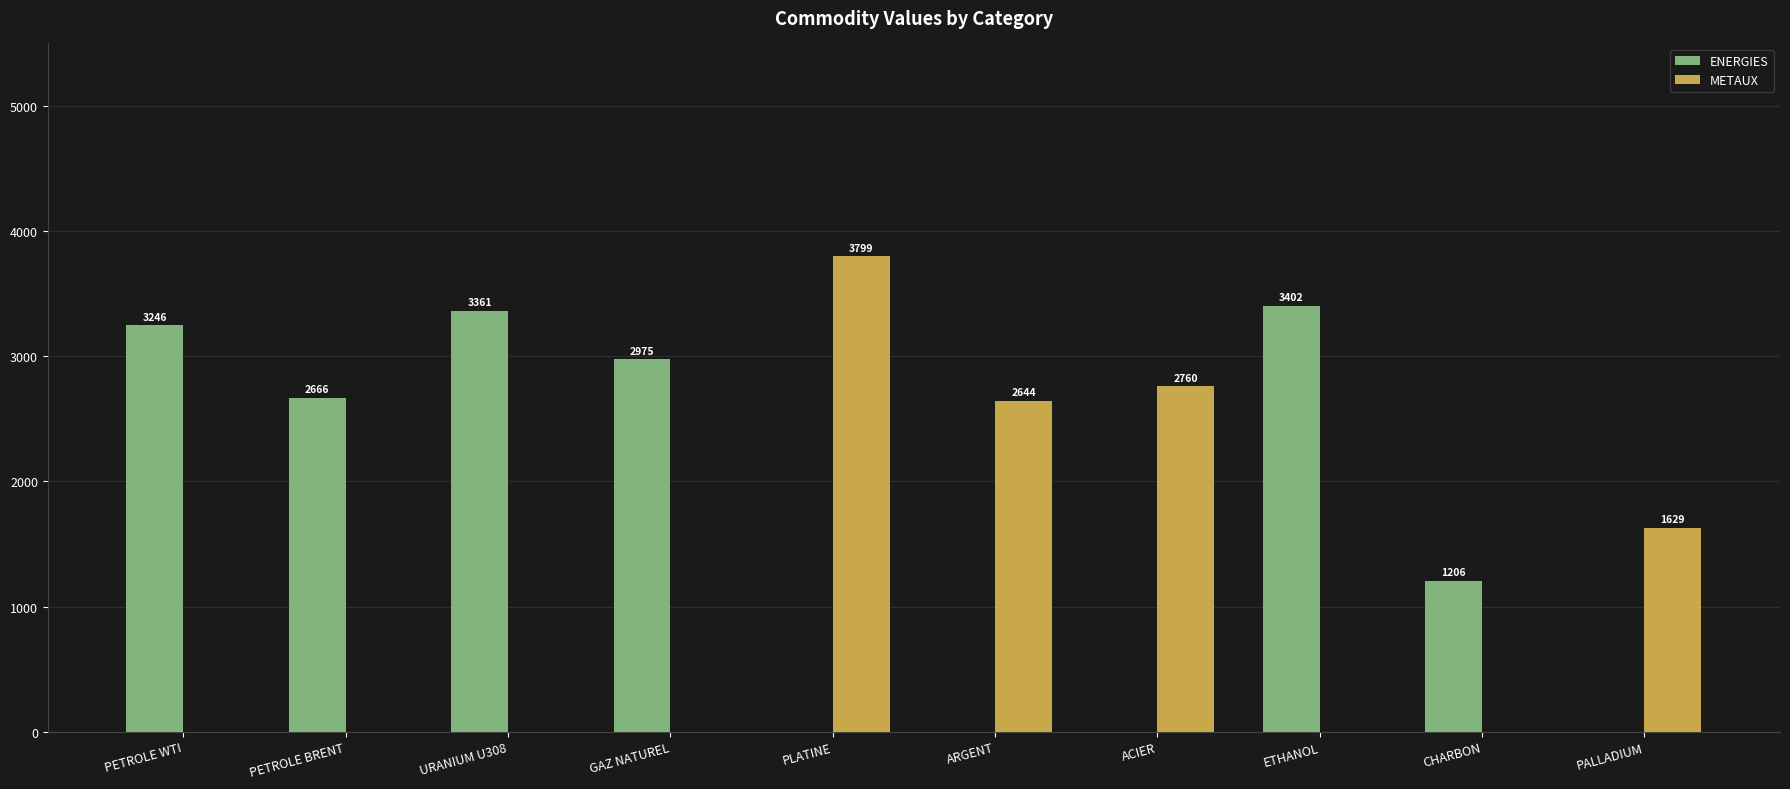

Between GAZ NATUREL and CHARBON, which series saw the biggest shift?

ENERGIES